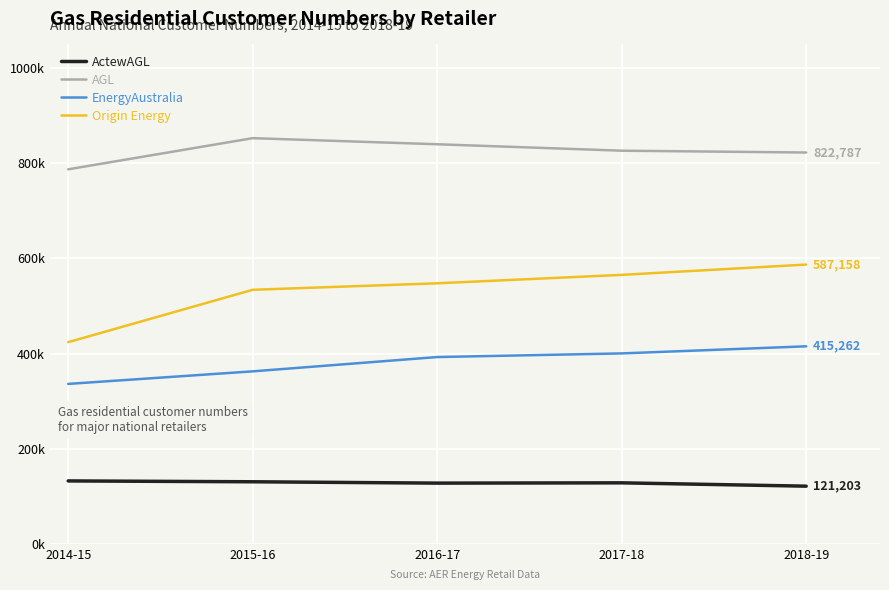

What are all the series names shown in the legend?

ActewAGL, AGL, EnergyAustralia, Origin Energy